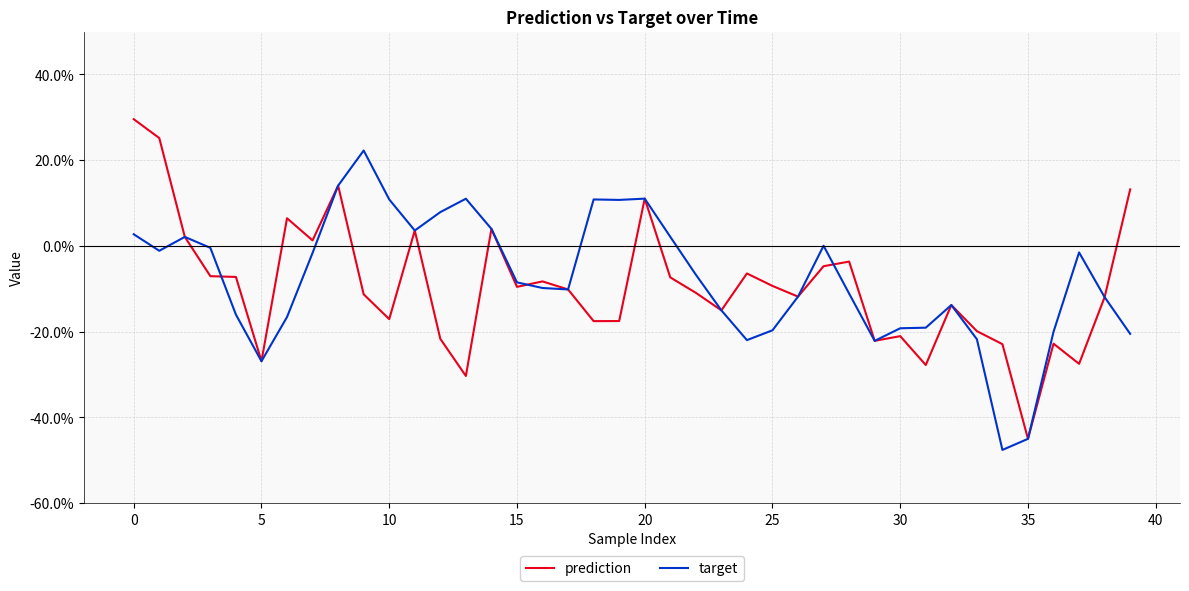

Which series has the largest range (max minus min)?

prediction